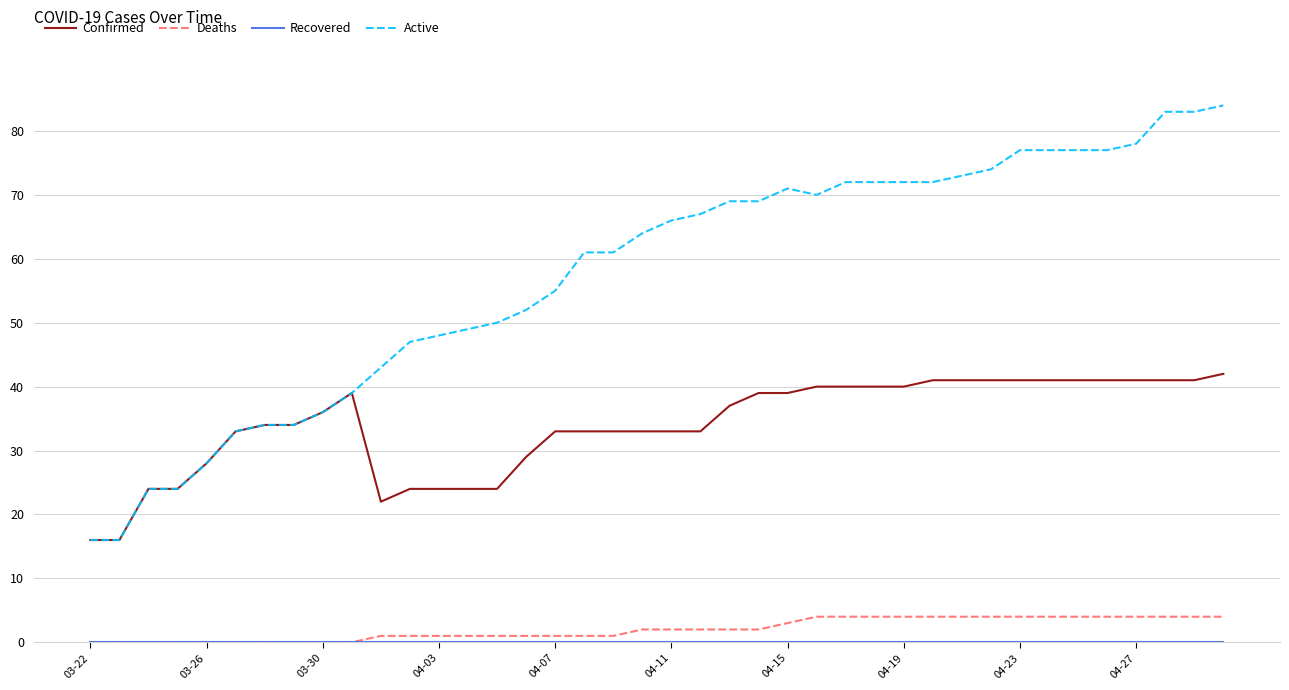

True or false: Active and Deaths cross at least once.

False